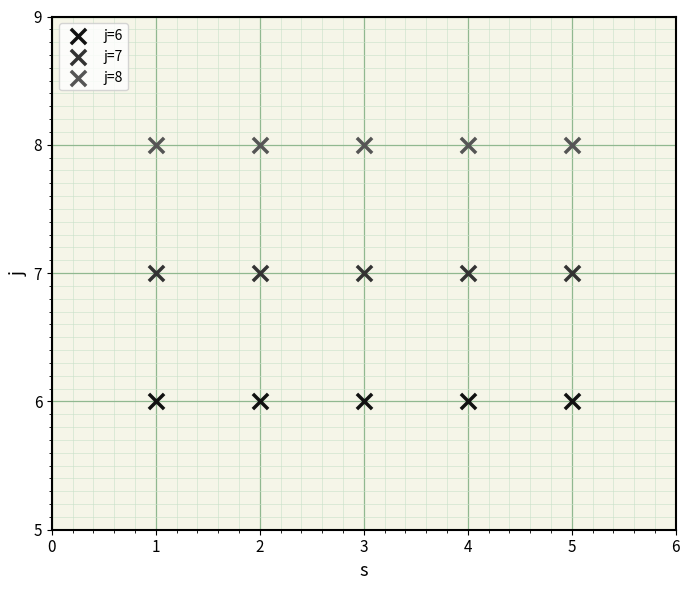

Which series reaches the maximum Y coordinate?

j=8